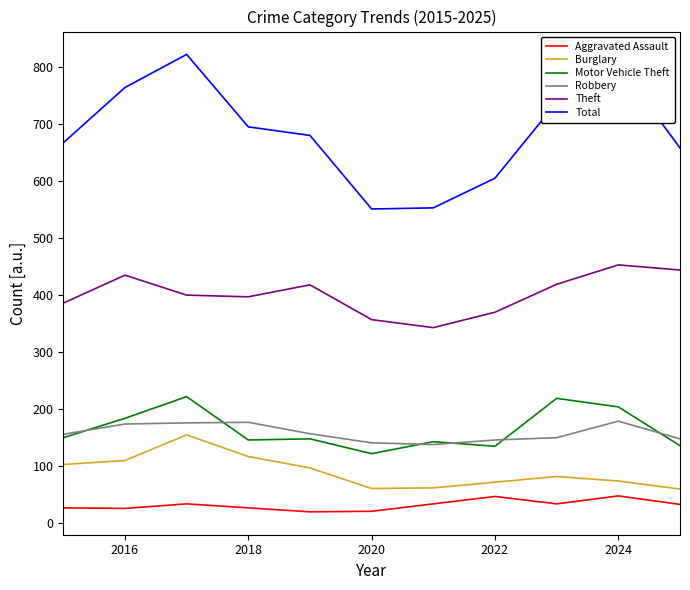

True or false: Robbery and Theft intersect in this chart.

False